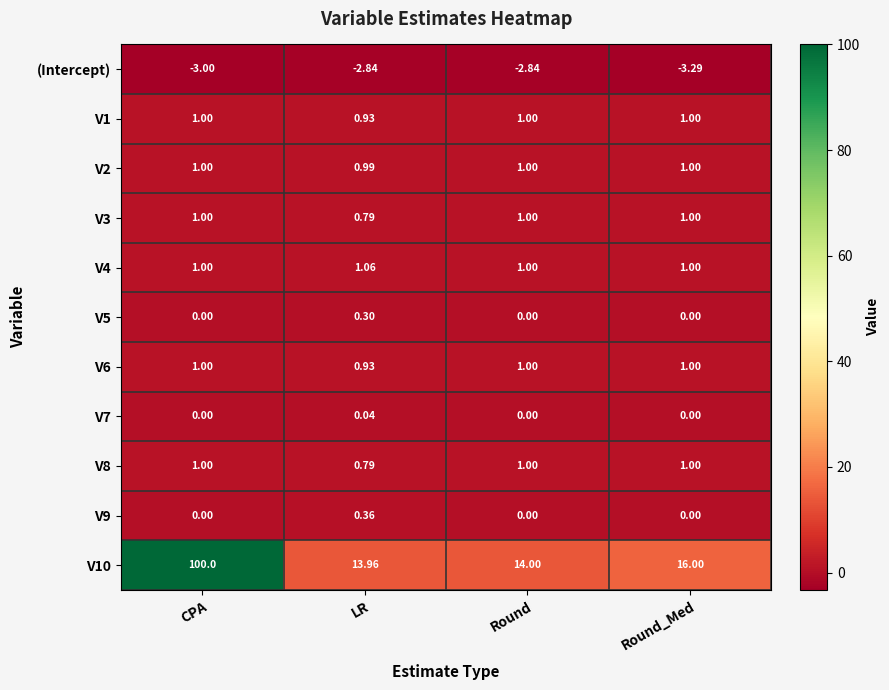

Which series has the largest range (max minus min)?

V10